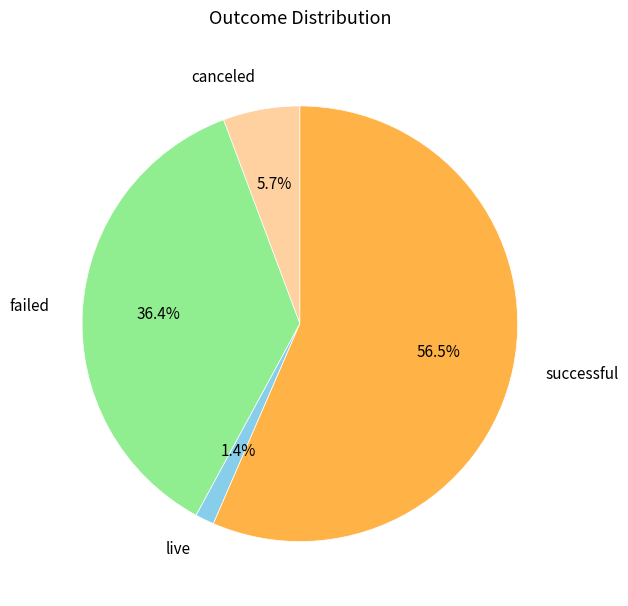

Does live represent more than half of the total?

No